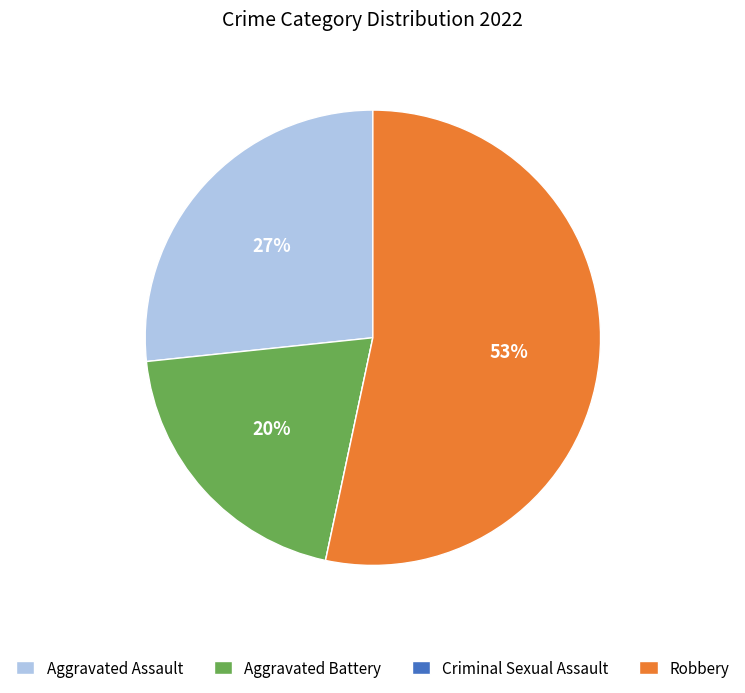

Does Aggravated Battery represent more than half of the total?

No